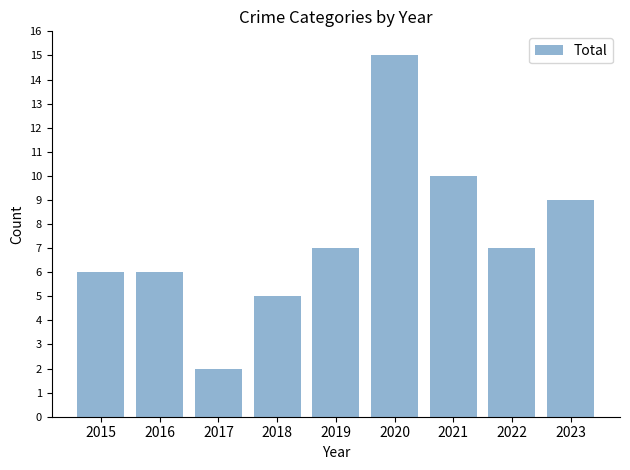

What is the value of the 3rd bar from the left?

2